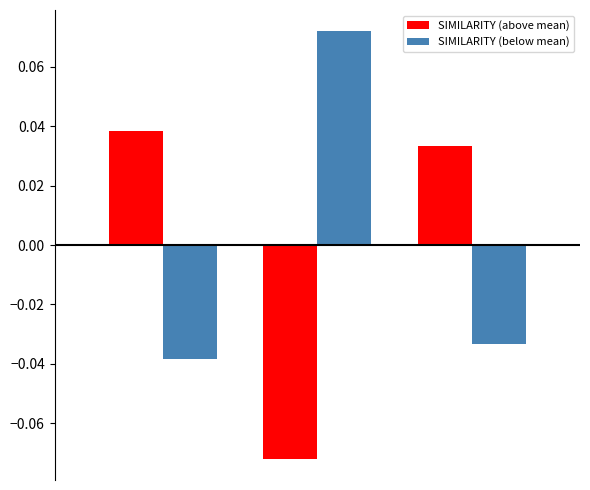

Rank the series by their maximum value, from lowest to highest.

SIMILARITY (above mean), SIMILARITY (below mean)